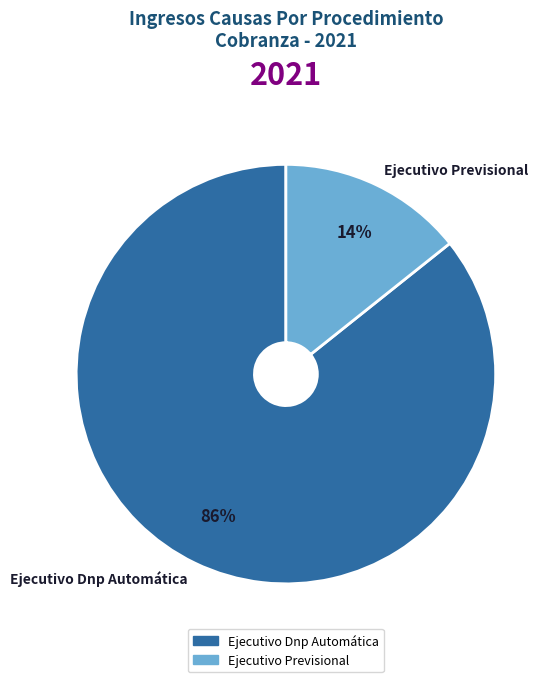

To the nearest percent, what percentage of the pie is Ejecutivo Previsional?

14%